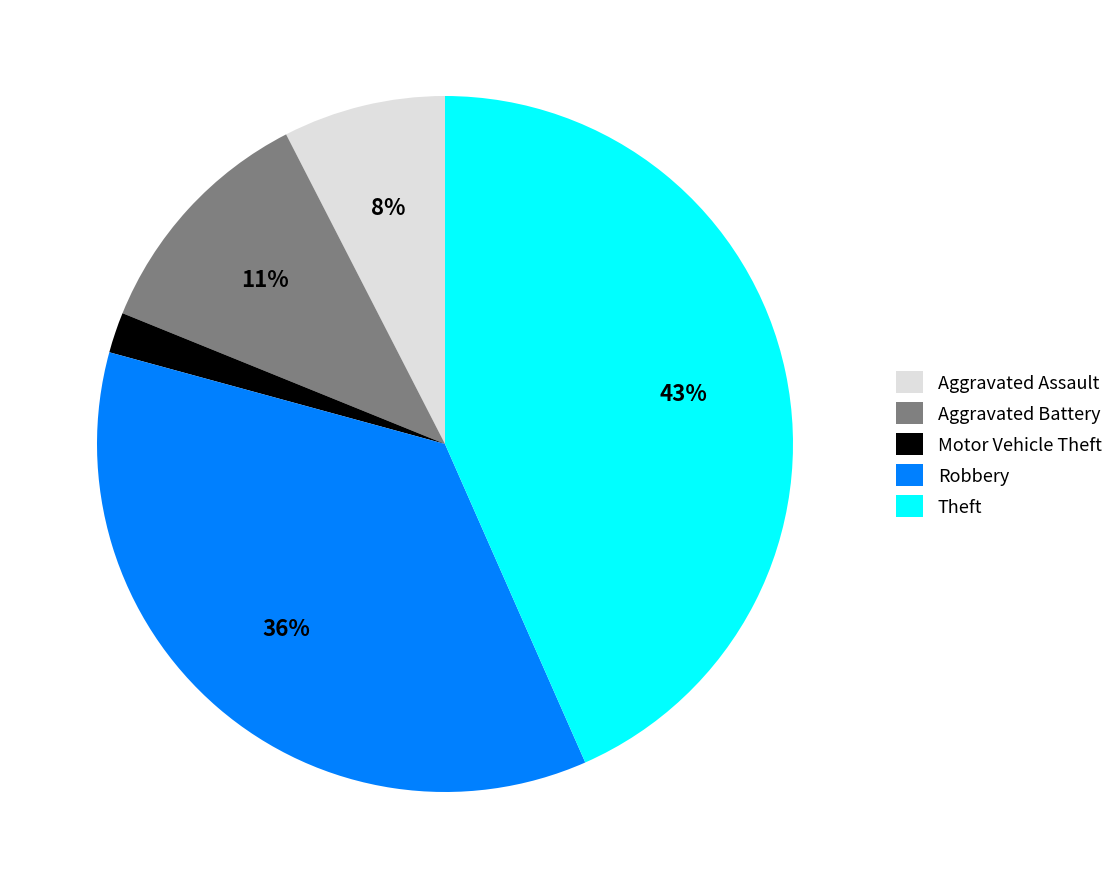

Is the sum of Robbery and Theft greater than half?

Yes